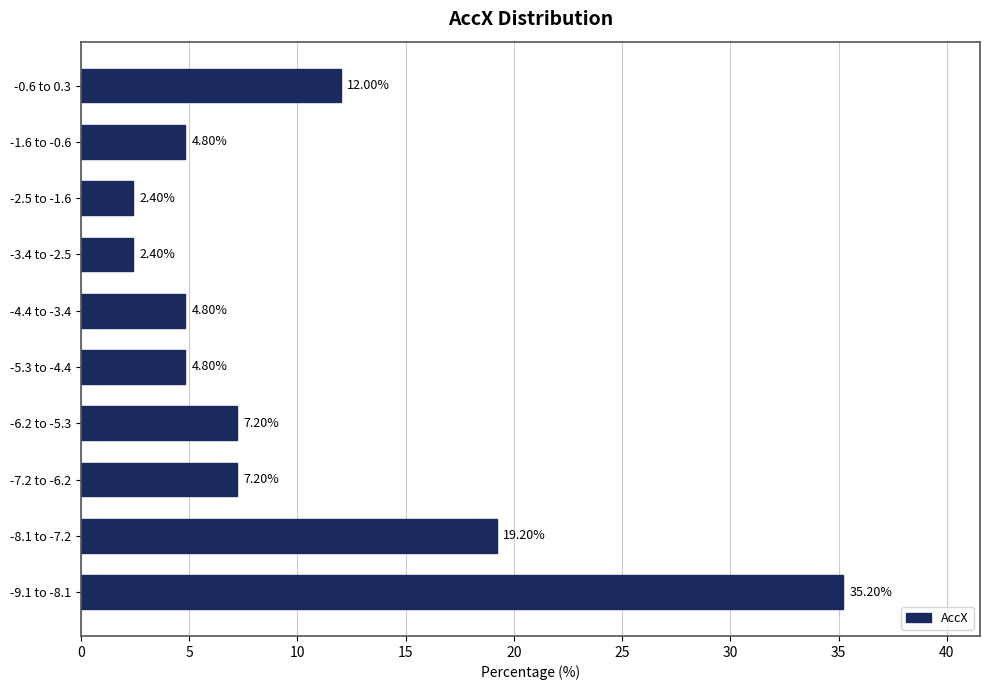

What is the difference between the values at -4.4 to -3.4 and -0.6 to 0.3?

7.2